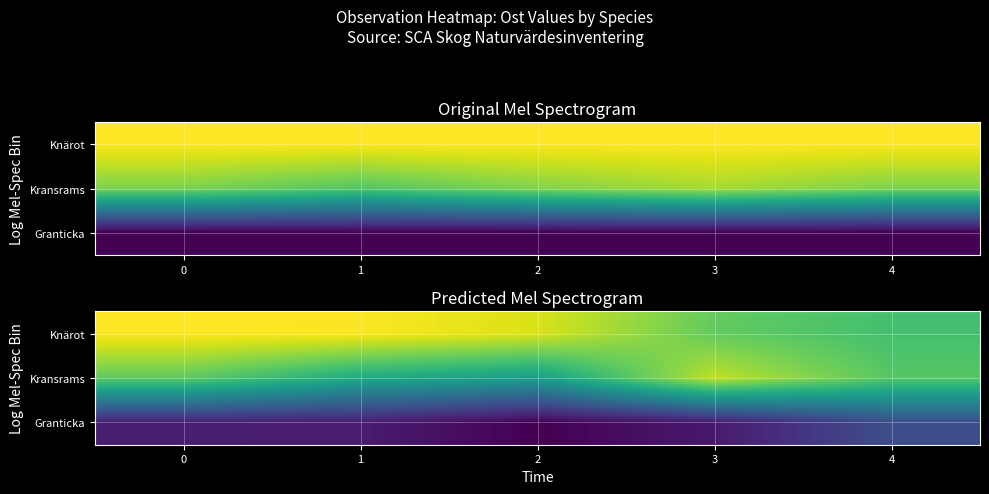

How many categories are shown in the chart?

5